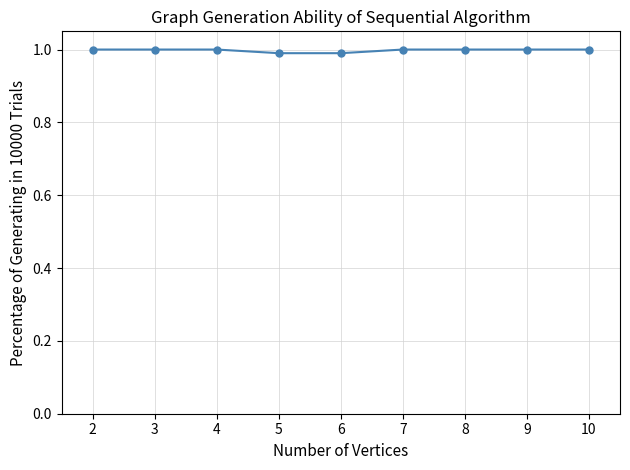

What is the value of the 2nd point from the left?

1.0